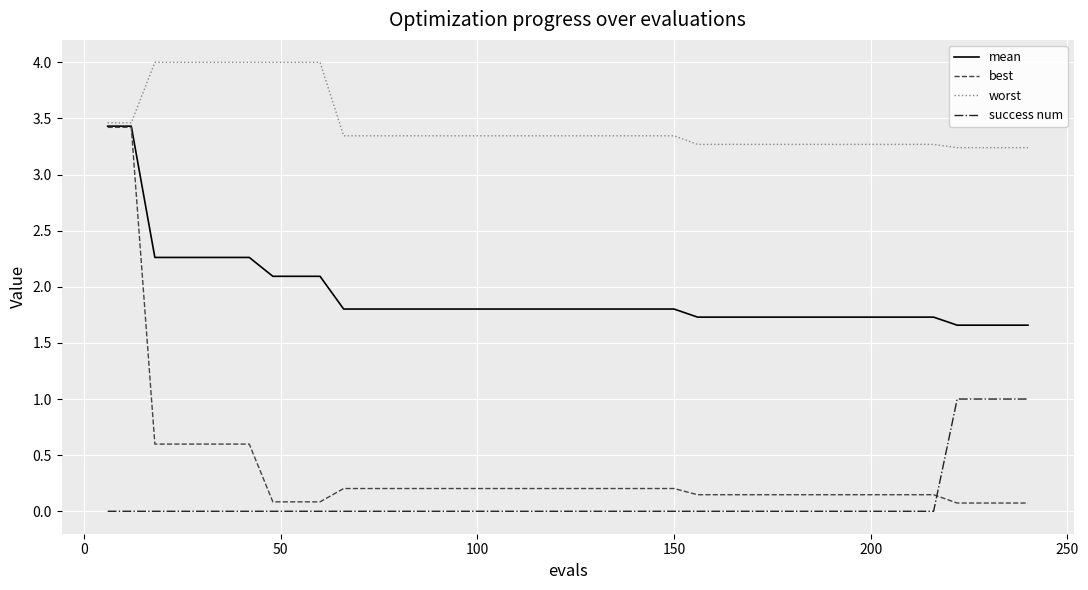

What is the maximum value for worst?

4.0